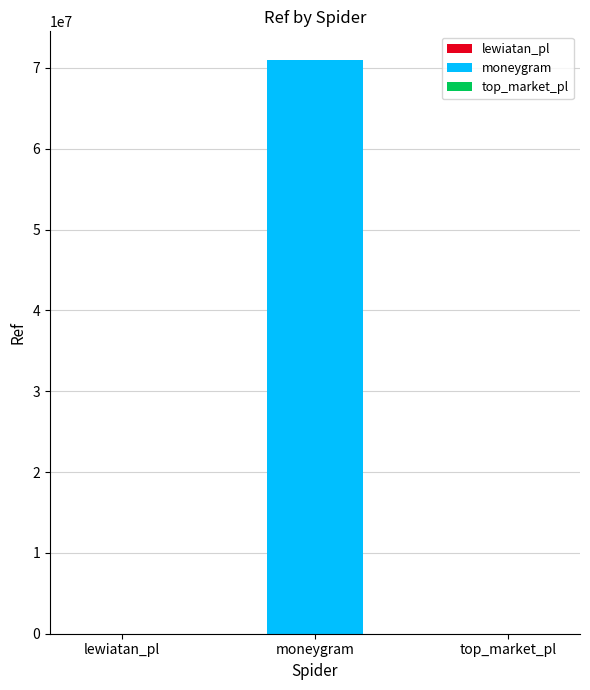

Which has a higher value, moneygram or top_market_pl?

moneygram